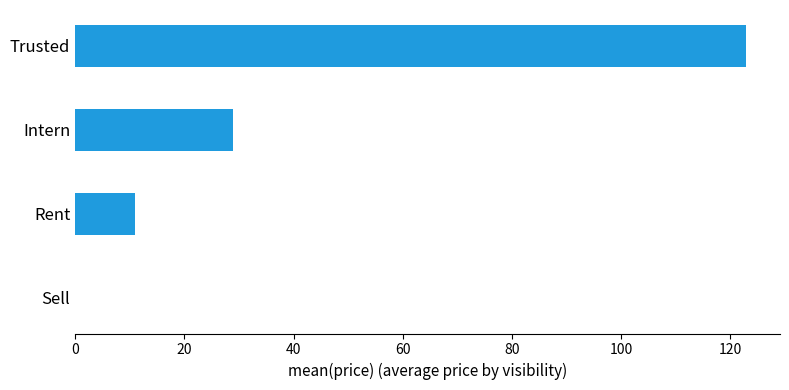

Which category has the highest value across all series?

Trusted